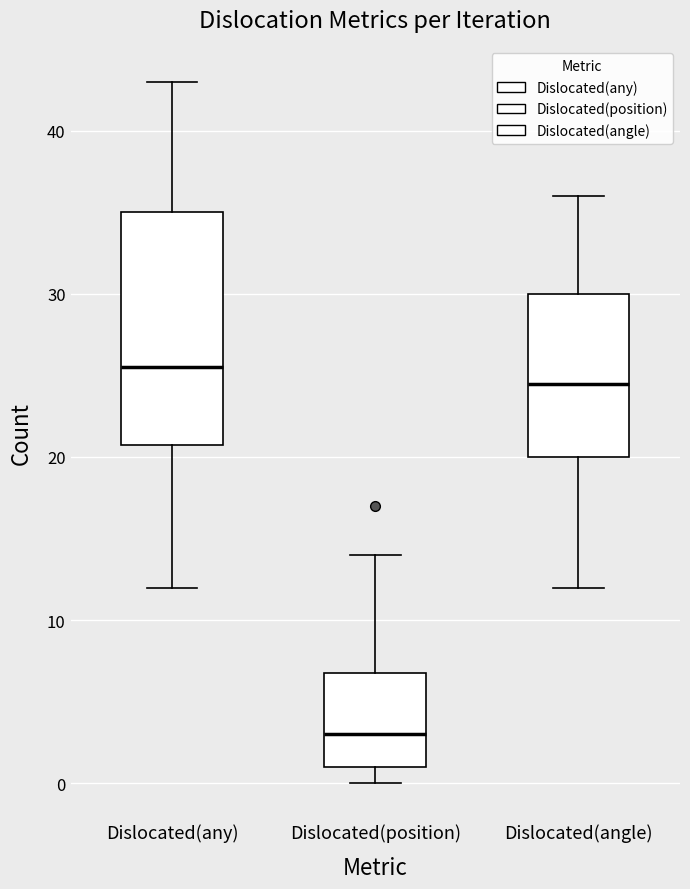

Reading left to right, read every box against the y-axis: the position of its median line, the range the box covers, and the ends of its whiskers. The values are not printed on the chart, so give them approximately, as read against the axis.

Dislocated(any): median 26, box 21 to 35, whiskers 12 to 43
Dislocated(position): median 3, box 1 to 7, whiskers 0 to 14
Dislocated(angle): median 25, box 20 to 30, whiskers 12 to 36